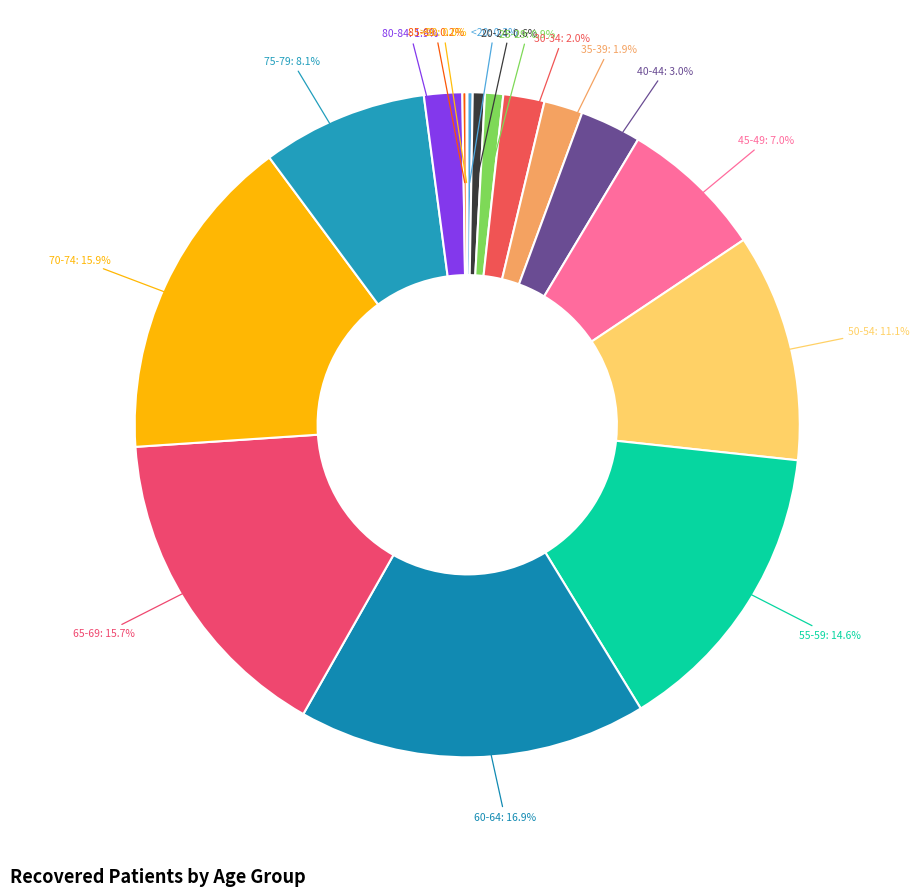

Which slice is the largest?

60-64